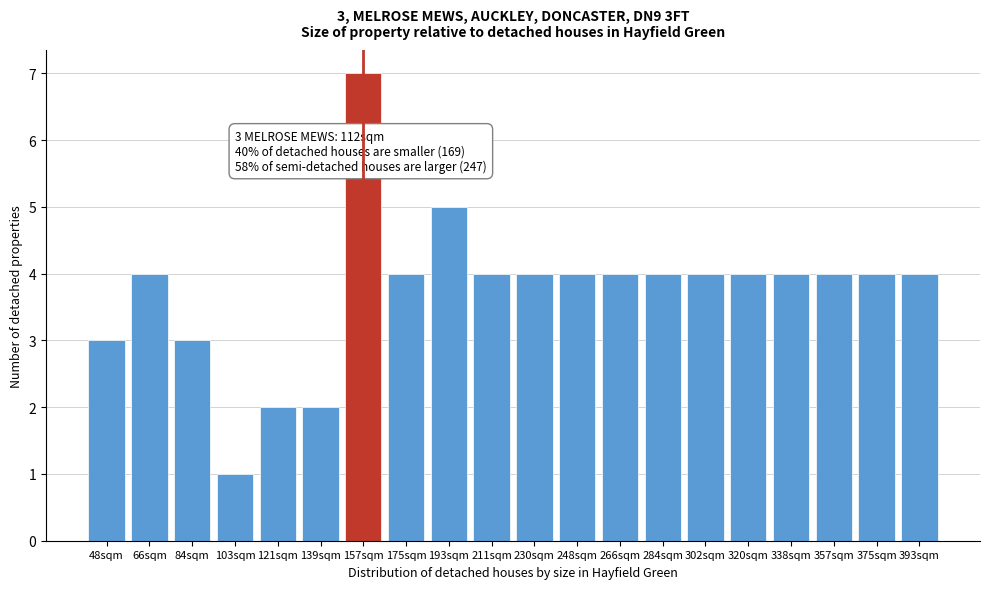

Reading right to left, what are all the values shown in this chart?

393sqm=4	375sqm=4	357sqm=4	338sqm=4	320sqm=4	302sqm=4	284sqm=4	266sqm=4	248sqm=4	230sqm=4	211sqm=4	193sqm=5	175sqm=4	157sqm=7	139sqm=2	121sqm=2	103sqm=1	84sqm=3	66sqm=4	48sqm=3